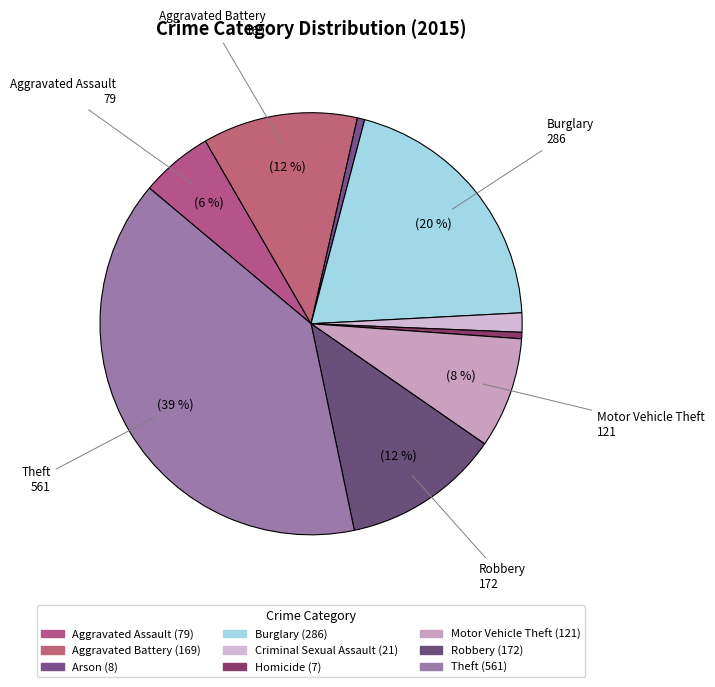

Which slice is the smallest?

Homicide